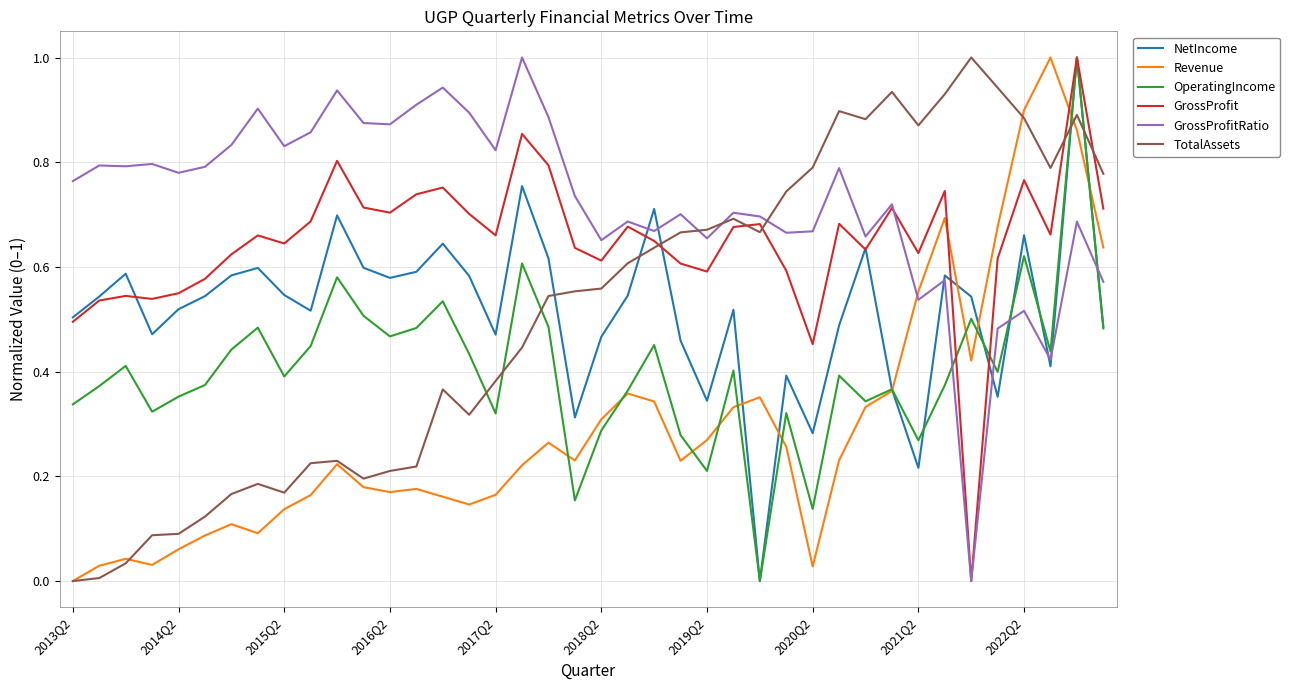

What is the highest value of the GrossProfitRatio series?

1.0